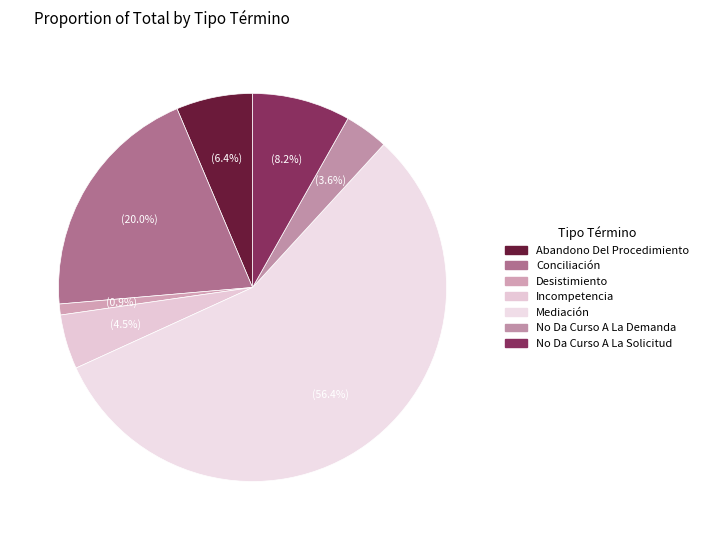

Does Desistimiento represent more than half of the total?

No